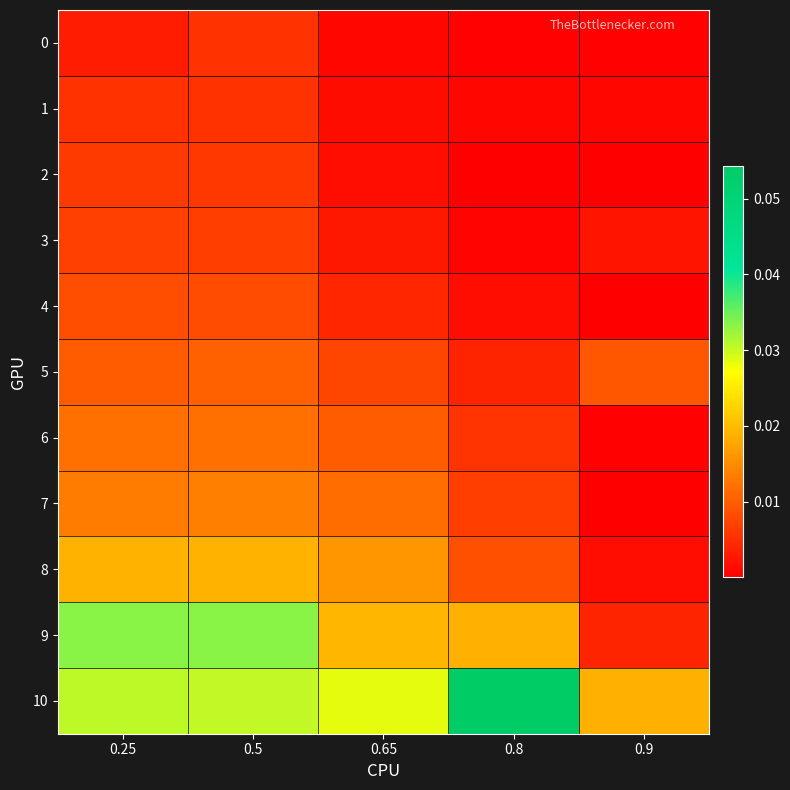

Reading left to right, what are all the values shown in this chart?

0: 0.25=0.0	0.5=0.0	0.65=0.0	0.8=0.0	0.9=0.0
1: 0.25=0.0	0.5=0.0	0.65=0.0	0.8=0.0	0.9=0.0
2: 0.25=0.0	0.5=0.0	0.65=0.0	0.8=0.0	0.9=0.0
3: 0.25=0.0	0.5=0.0	0.65=0.0	0.8=0.0	0.9=0.0
4: 0.25=0.0	0.5=0.0	0.65=0.0	0.8=0.0	0.9=0.0
5: 0.25=0.0	0.5=0.0	0.65=0.0	0.8=0.0	0.9=0.0
6: 0.25=0.0	0.5=0.0	0.65=0.0	0.8=0.0	0.9=0.0
7: 0.25=0.0	0.5=0.0	0.65=0.0	0.8=0.0	0.9=0.0
8: 0.25=0.0	0.5=0.0	0.65=0.0	0.8=0.0	0.9=0.0
9: 0.25=0.0	0.5=0.0	0.65=0.0	0.8=0.0	0.9=0.0
10: 0.25=0.0	0.5=0.0	0.65=0.0	0.8=0.1	0.9=0.0